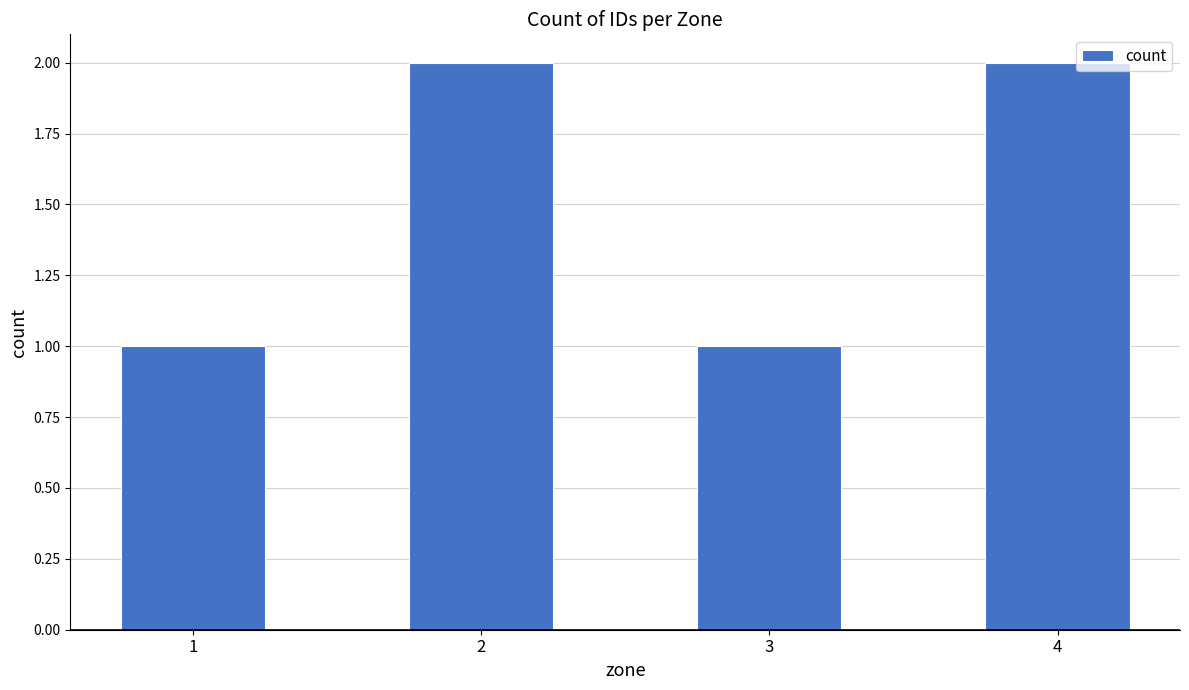

The chart shows a value of 1 at 3. True or false?

True